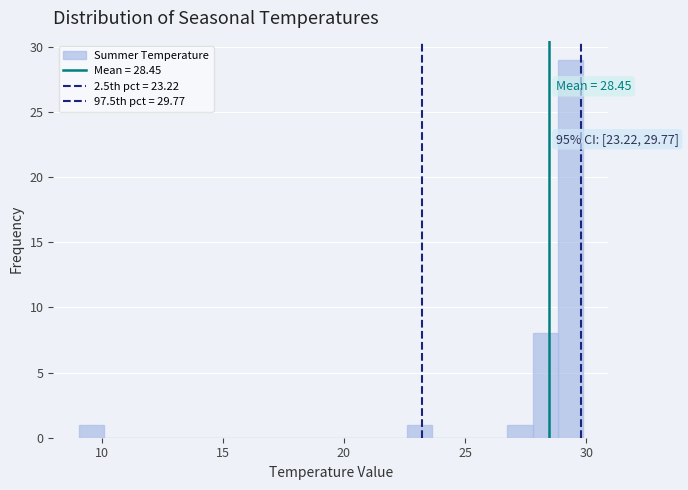

Read against the x-axis, roughly where is the centre of the tallest bar?

29.5